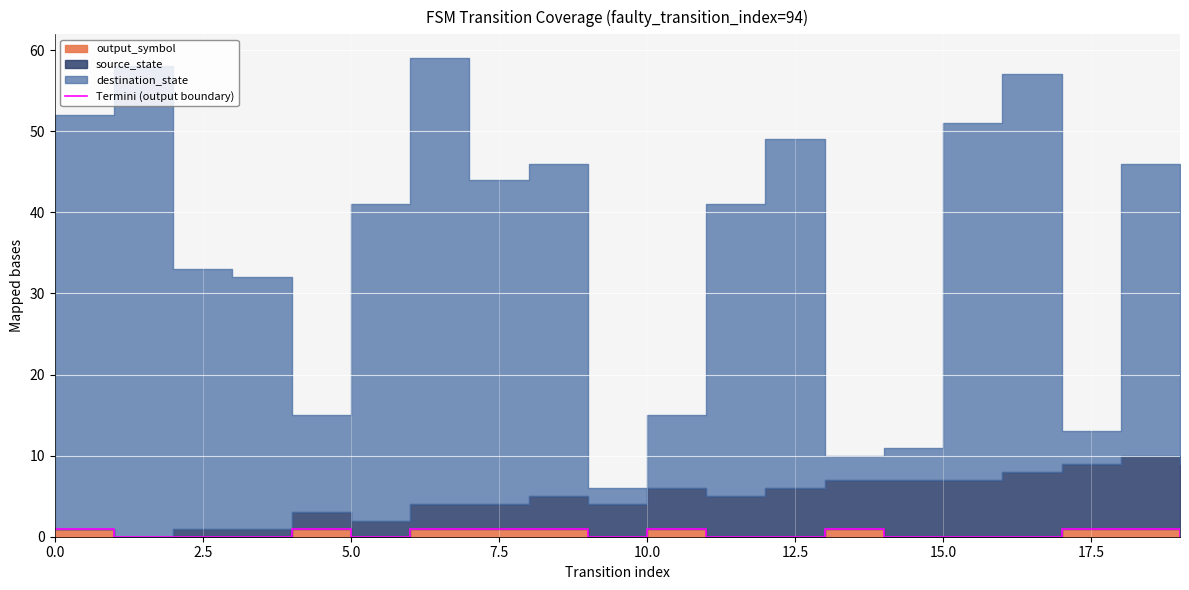

What value does the data have at 18?

1